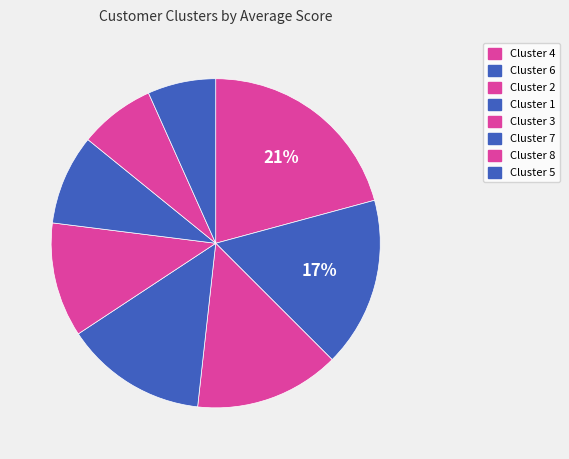

Which category has the smallest portion of the pie?

Cluster 5